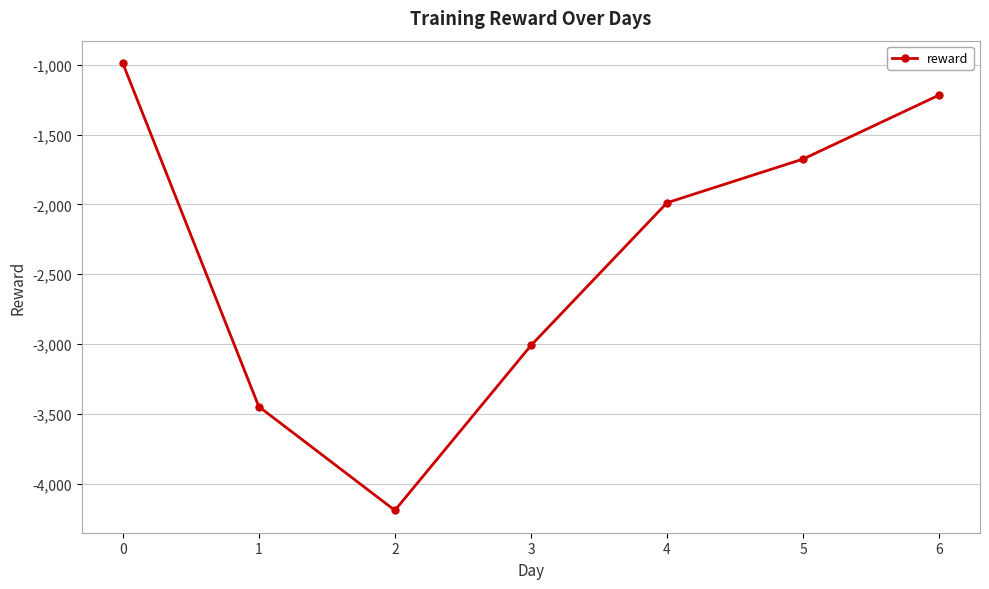

Rank the categories by value from lowest to highest.

2, 1, 3, 4, 5, 6, 0